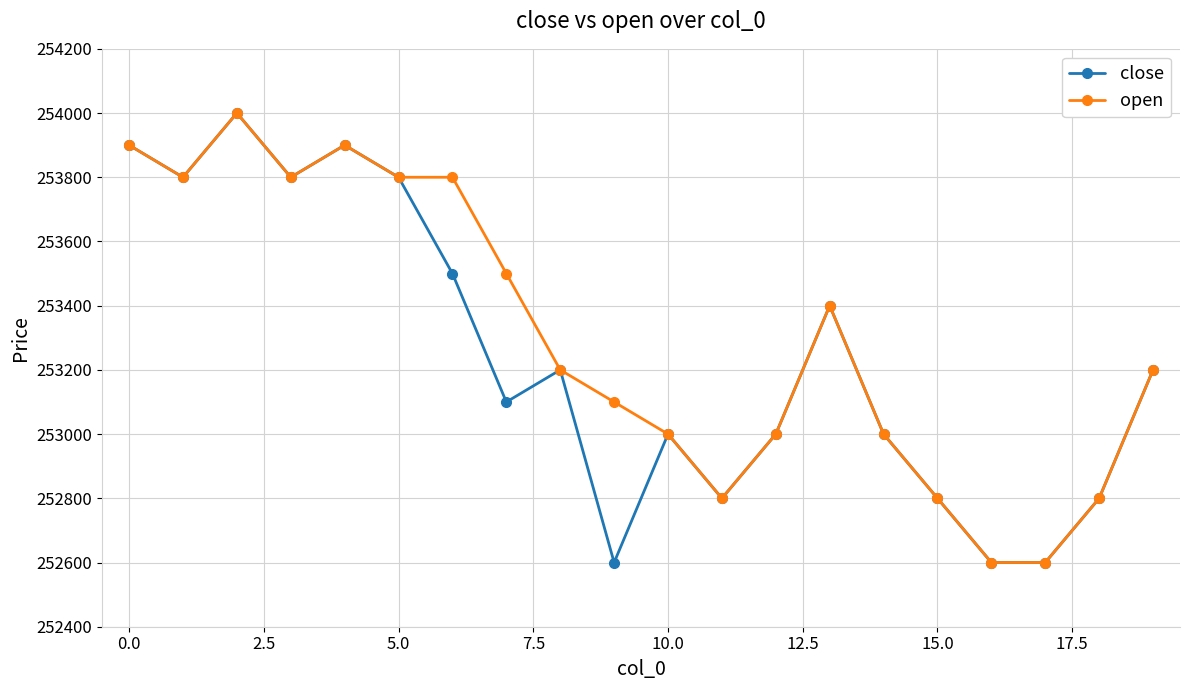

In close, how many points are higher than both neighbors (excluding endpoints)?

5